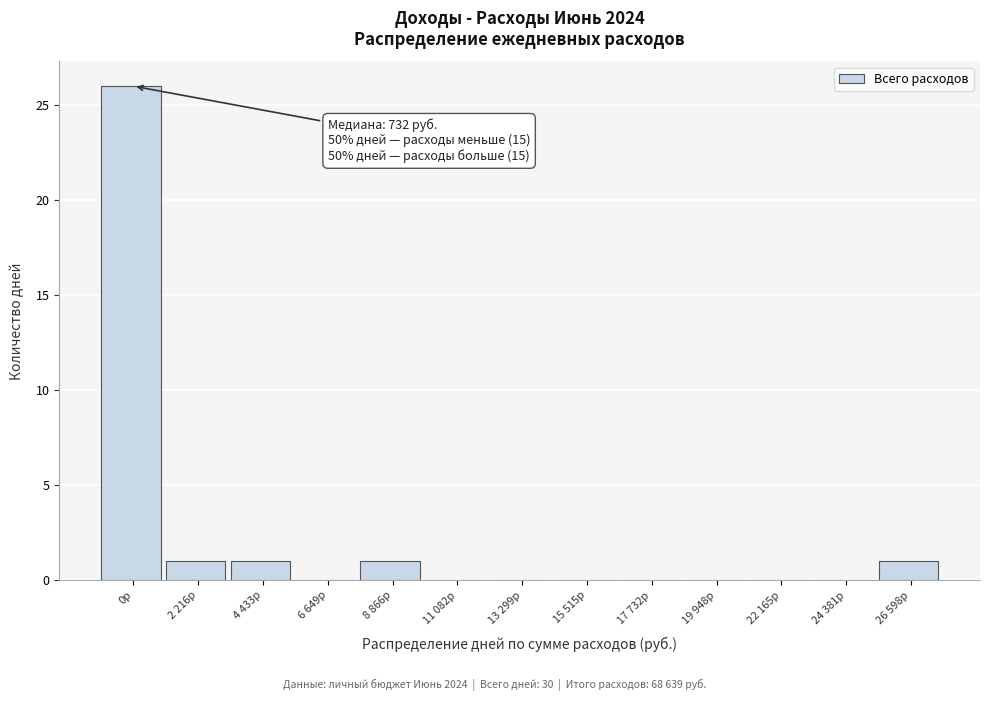

Reading left to right, list all the values displayed in this chart.

0р=26	2 216р=1	4 433р=1	6 649р=0	8 866р=1	11 082р=0	13 299р=0	15 515р=0	17 732р=0	19 948р=0	22 165р=0	24 381р=0	26 598р=1